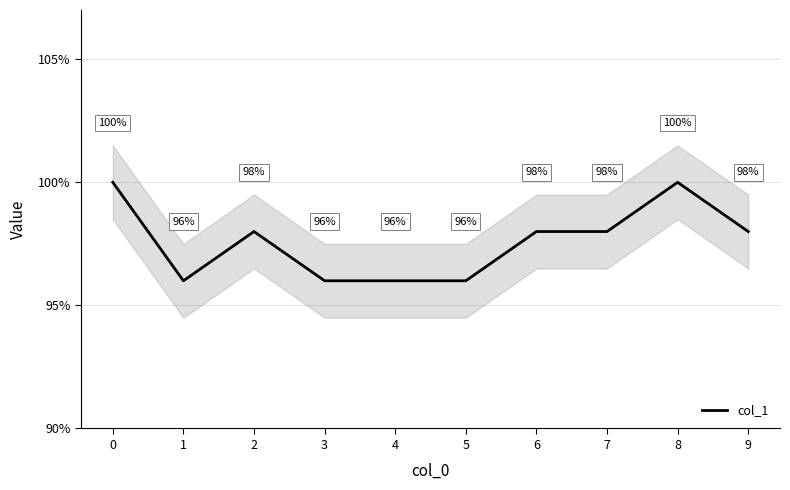

How many distinct data groups are displayed?

1